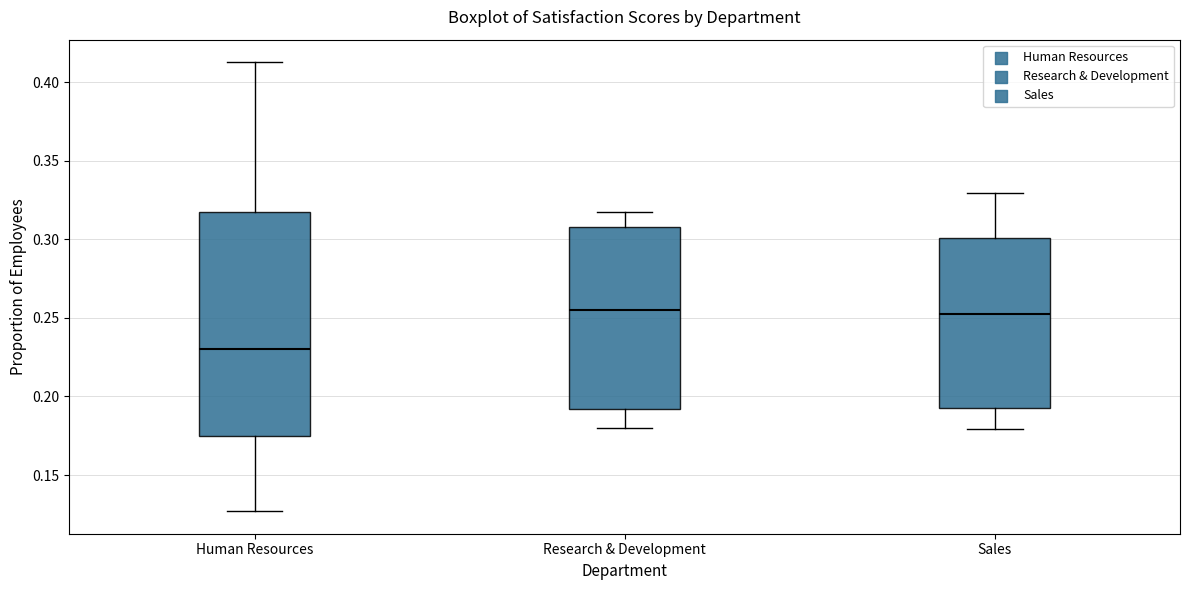

Where is the upper edge of the box for Sales on the y-axis? The values are not printed on the chart, so give them approximately, as read against the axis.

0.300